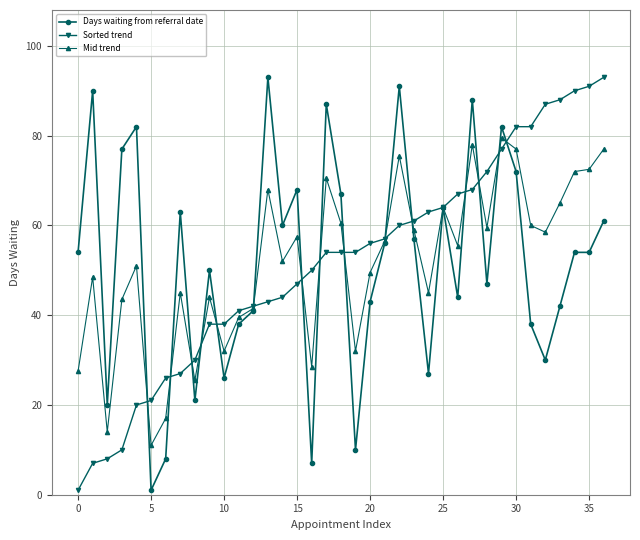

What is the maximum value for Days waiting from referral date?

93.0